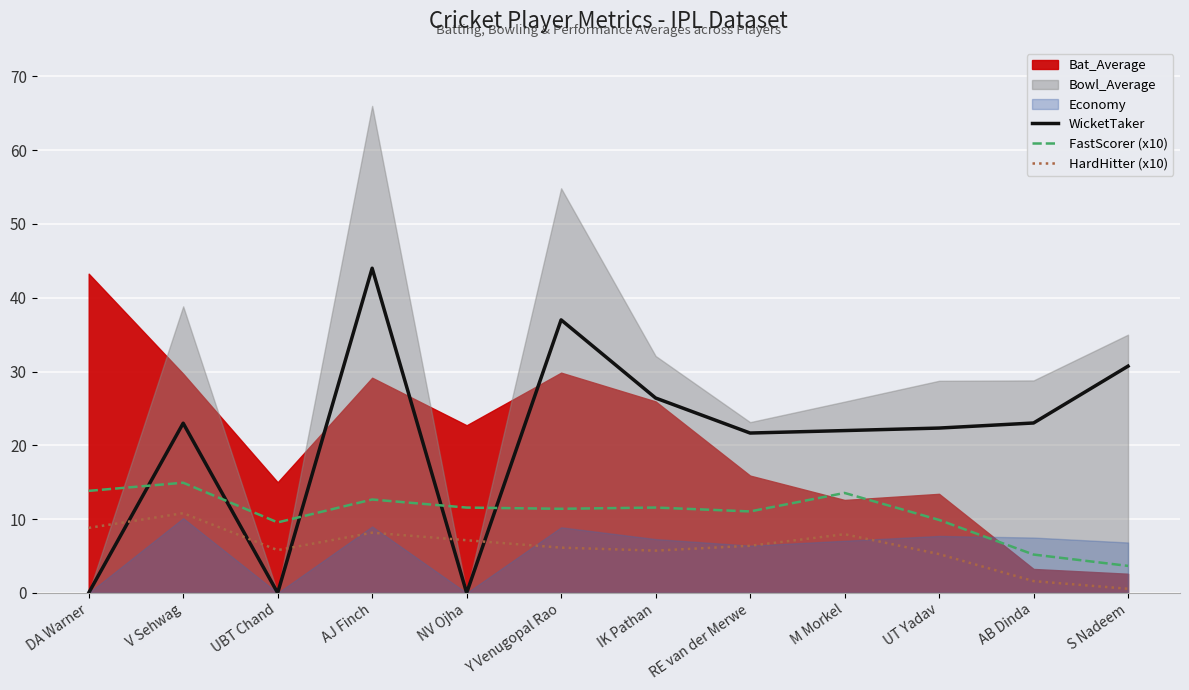

The value of HardHitter (x10) at DA Warner is 5.2. True or false?

False